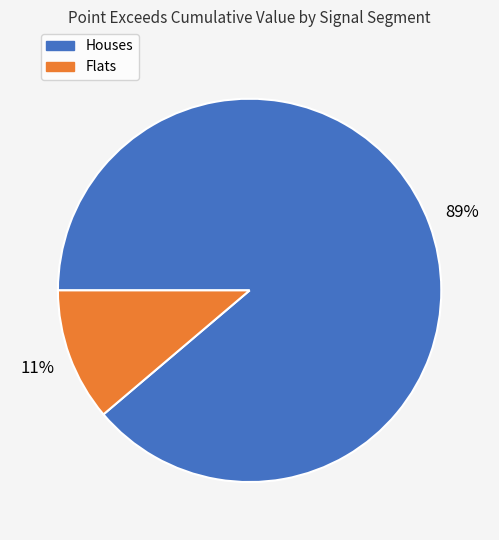

To the nearest percent, what is the average slice percentage?

50%